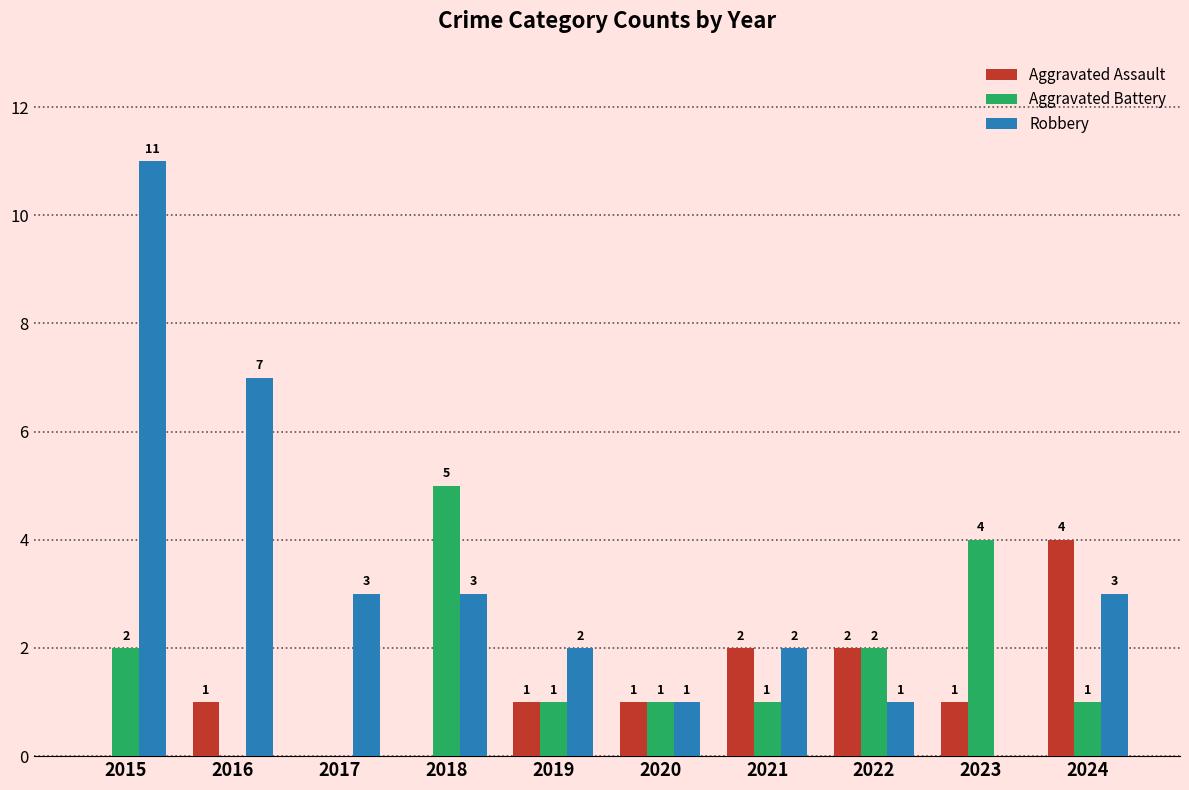

What is the sum of the Robbery values at 2016 and 2021?

9